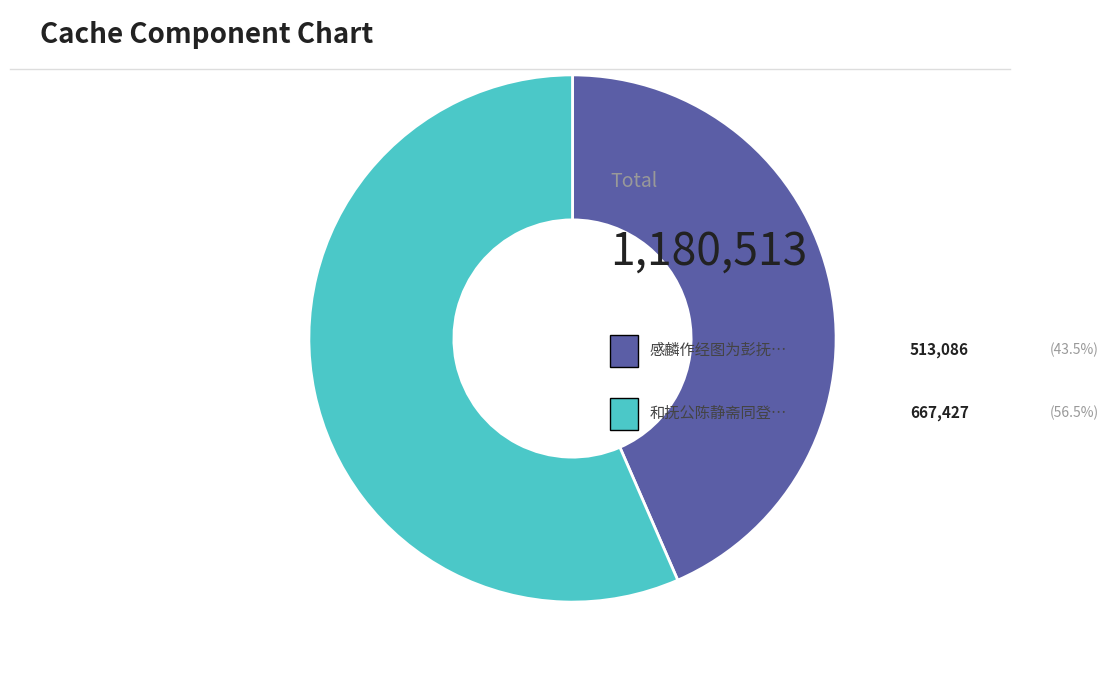

How many segments does this pie chart have?

2